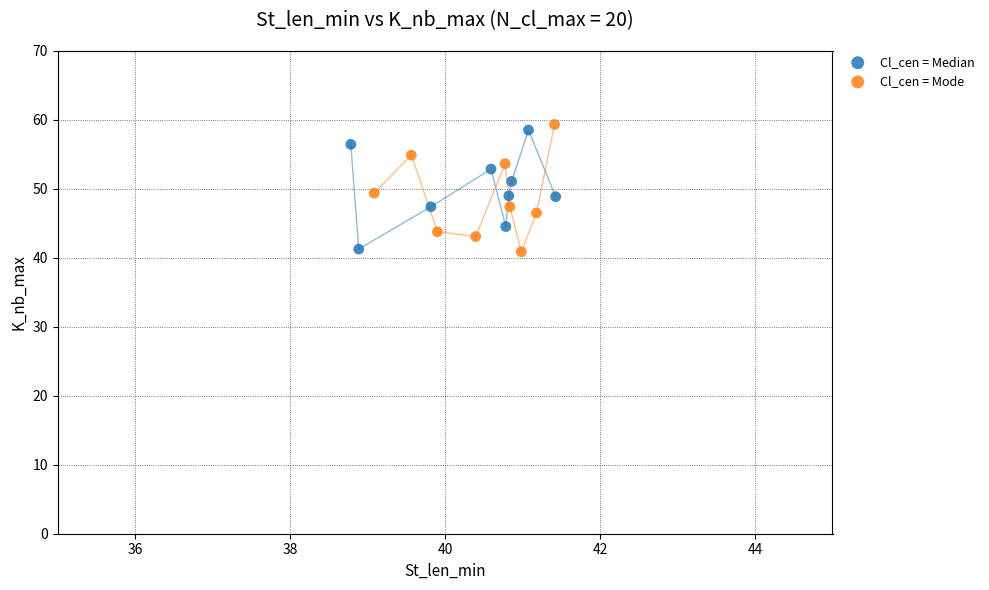

What are all the series names shown in the legend?

Cl_cen = Median, Cl_cen = Mode